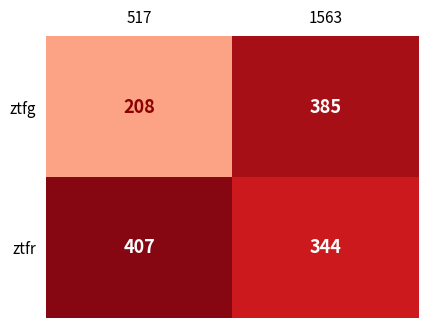

Reading left to right, extract all data points from this chart.

ztfg: 517=208	1563=385
ztfr: 517=407	1563=344